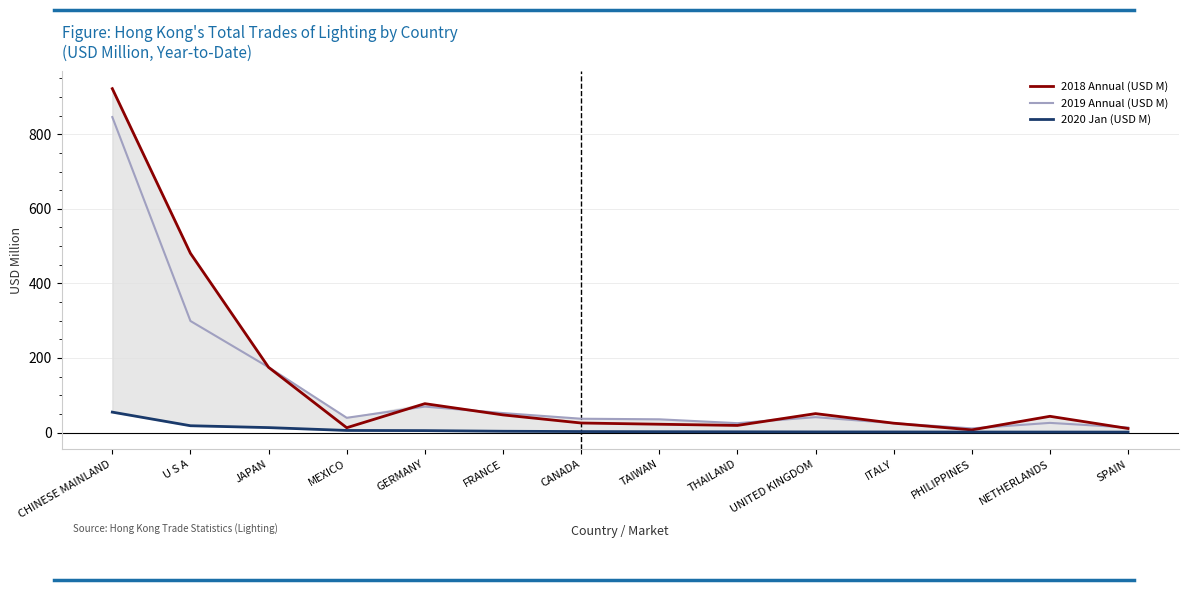

What is the maximum value shown in the chart?

922.4